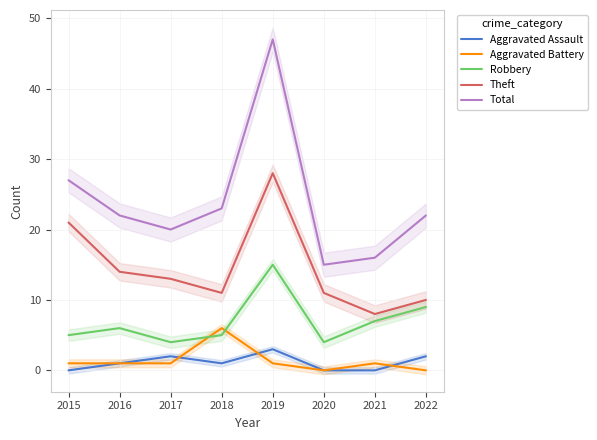

Which series has the largest range (max minus min)?

Total